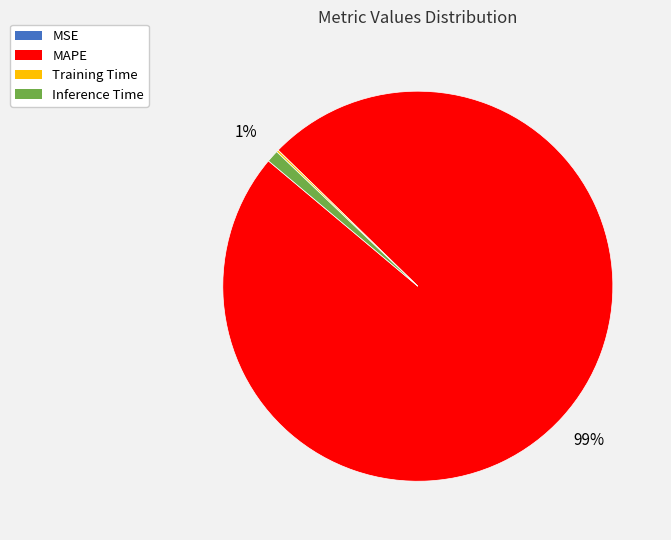

Is it true that Inference Time is 1% of the pie?

True